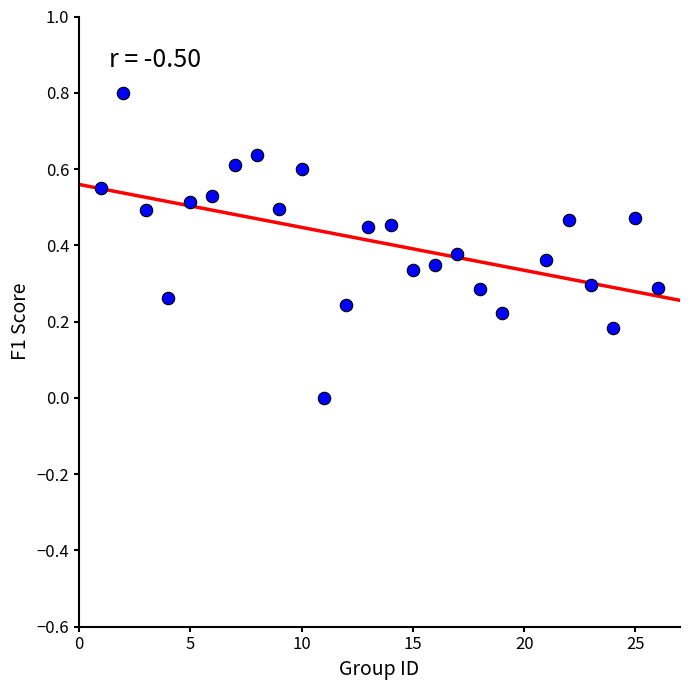

What is the range of Y values (max minus min)?

0.8